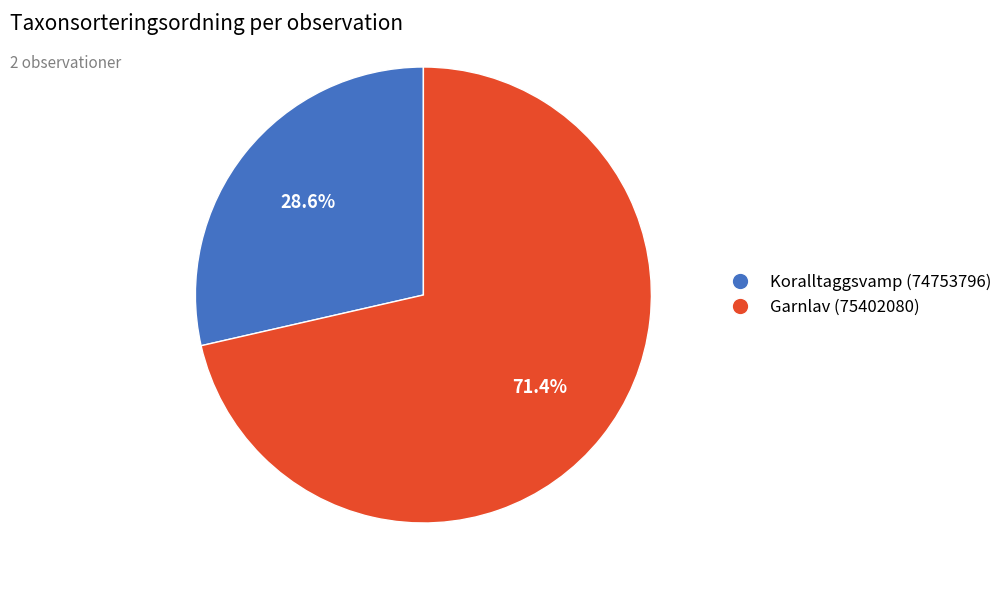

What portion of the pie excludes Koralltaggsvamp (74753796)?

71.4%